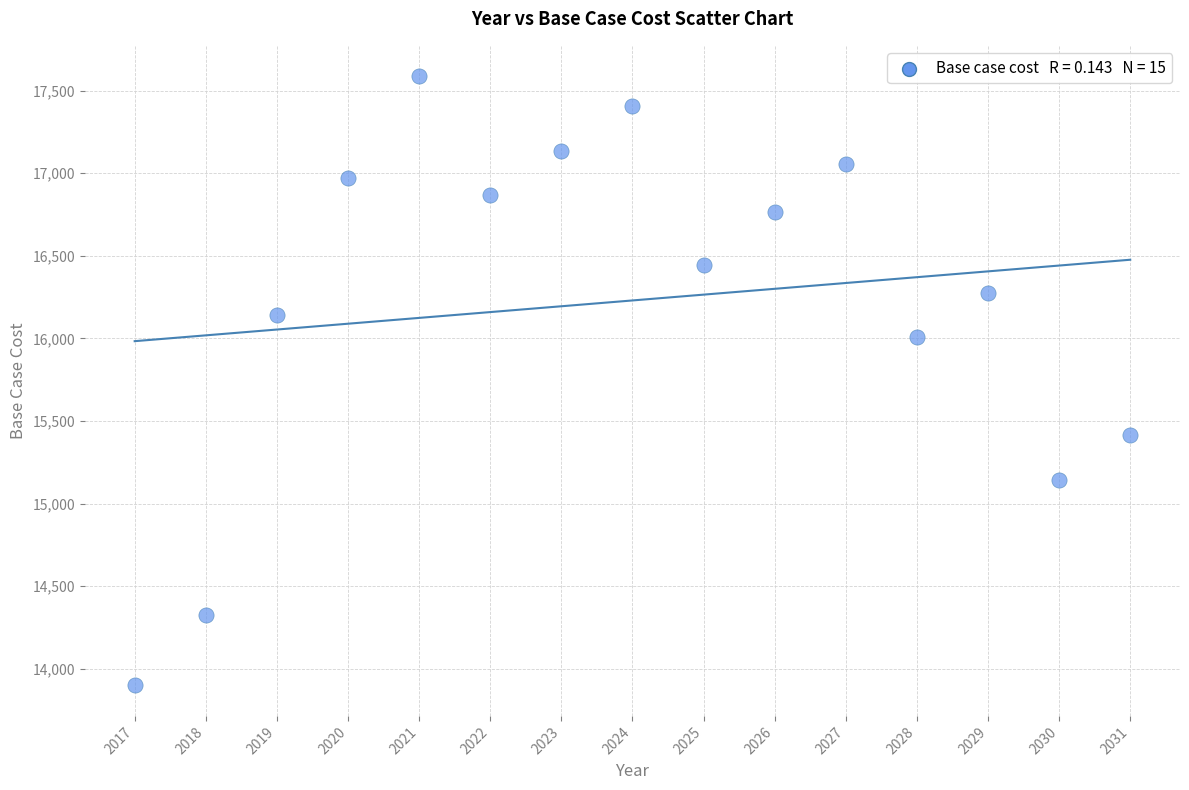

What Y value in the scatter plot is closest to 15742?

16010.5